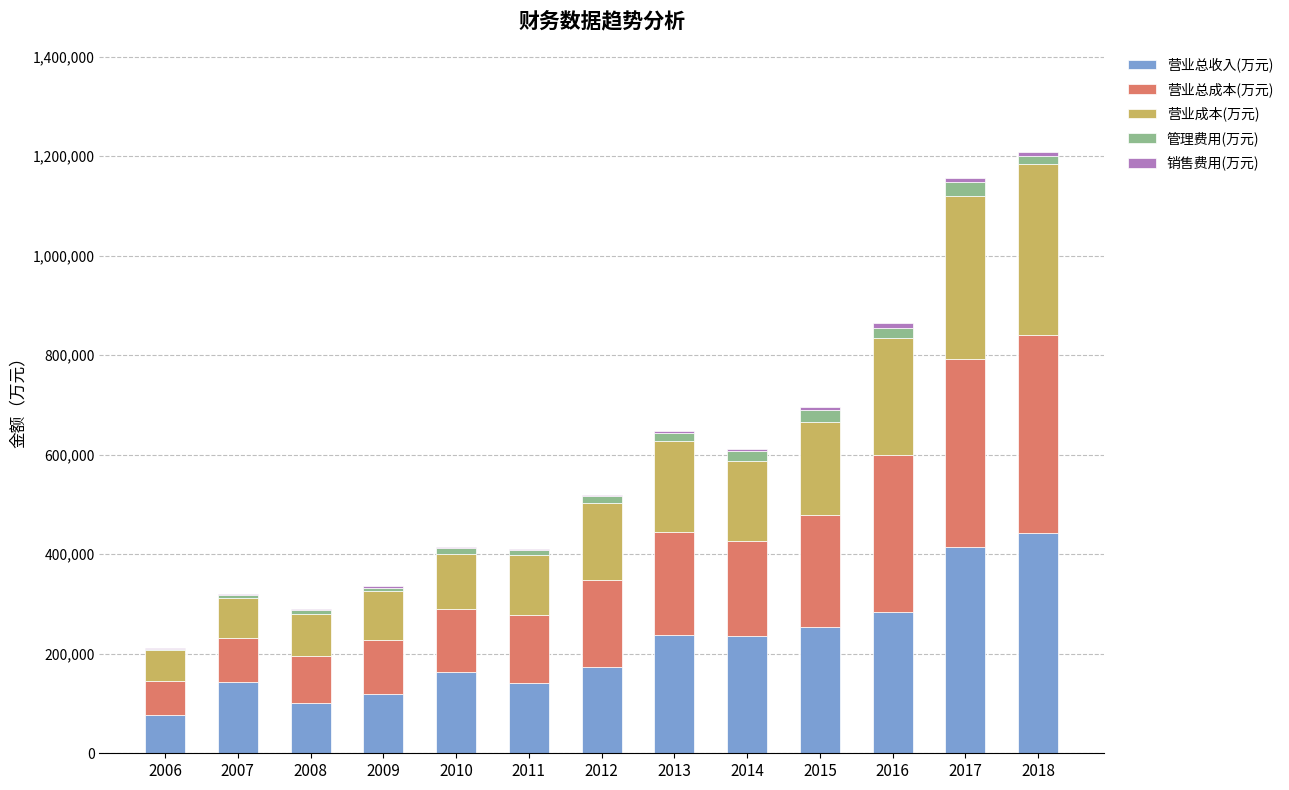

What is the maximum value for 营业总收入(万元)?

443571